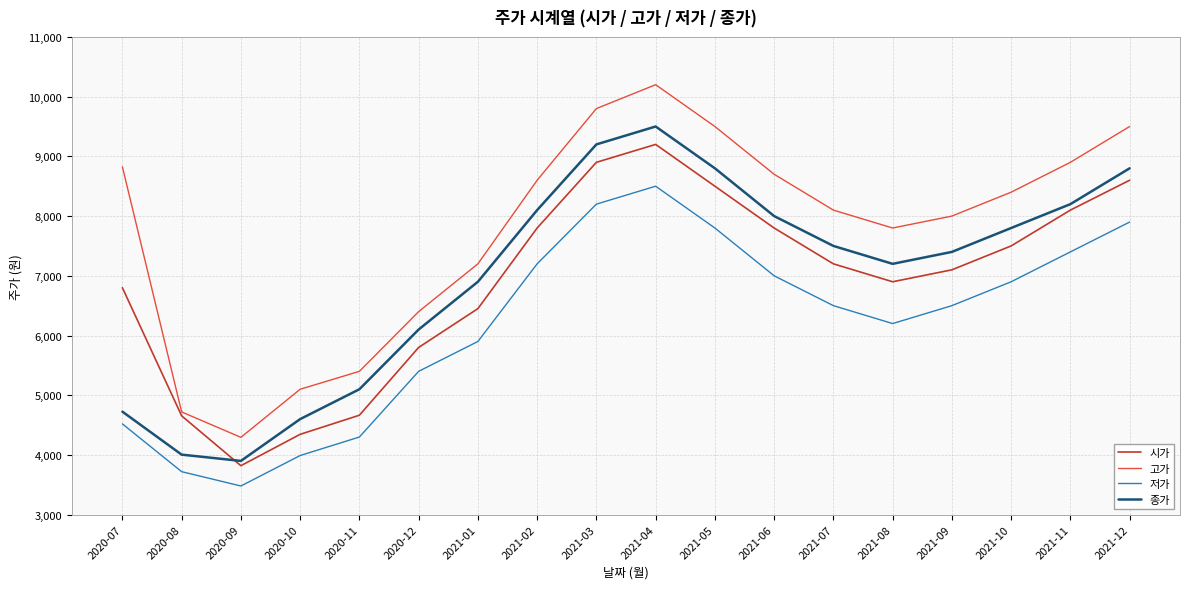

What is the sum of the 고가 values at 2021-12 and 2020-07?

18325